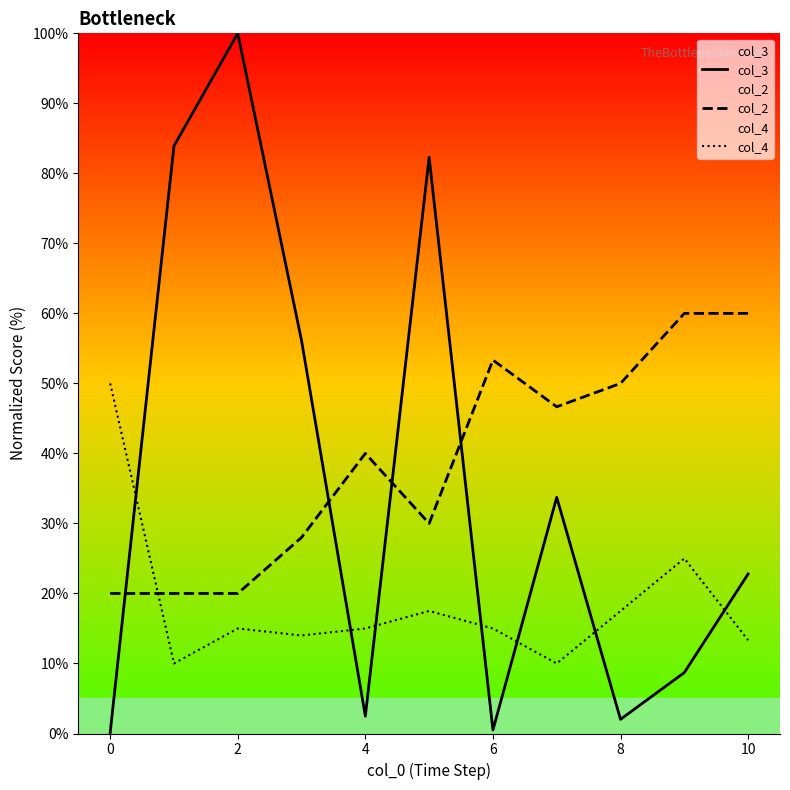

True or false: col_2 has a value of 98.4 at 10.

False